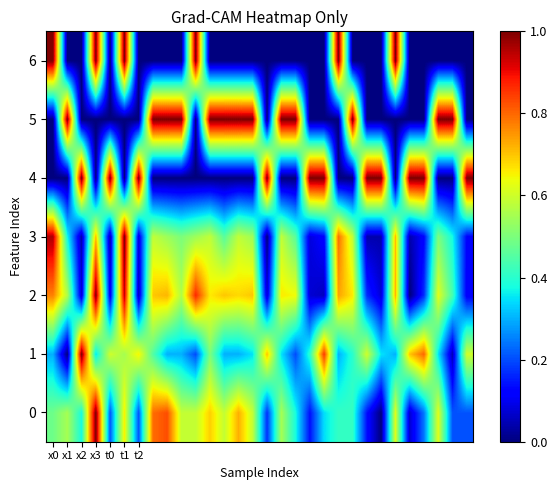

At how many categories does at least one series exceed 0?

30